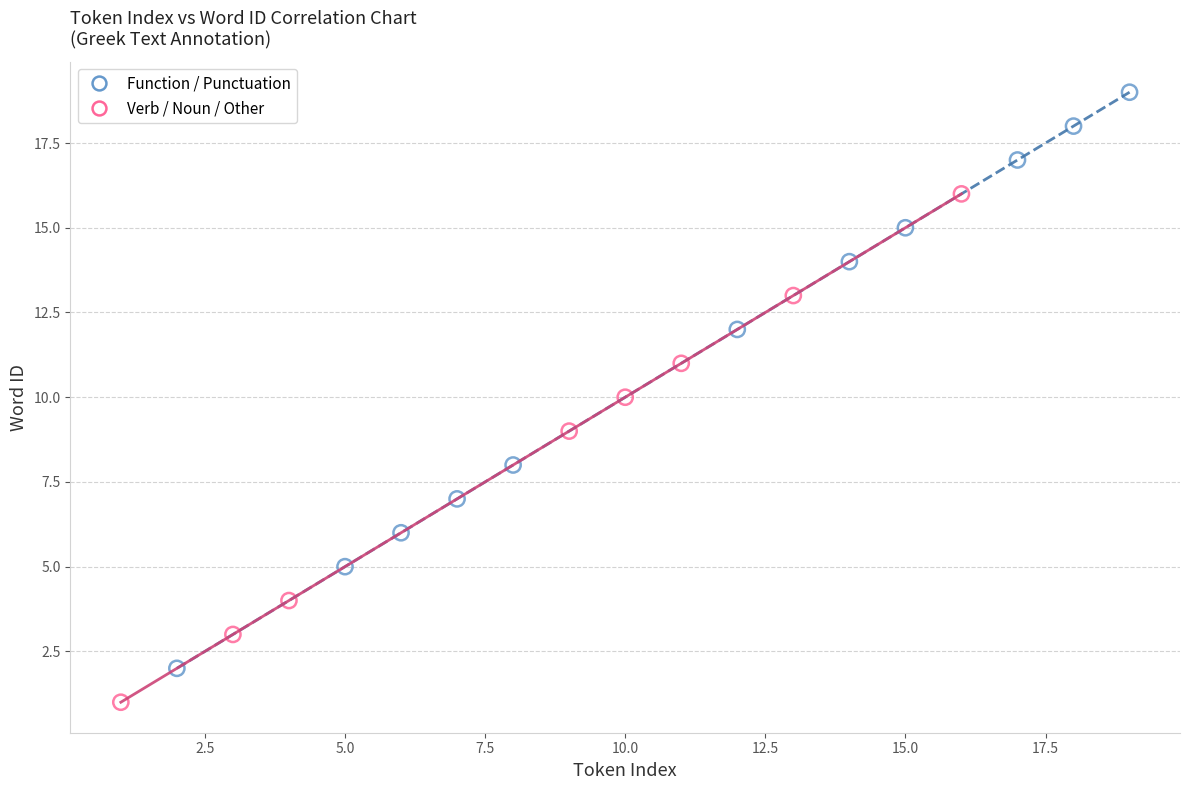

Which series contains the lowest Y value?

Verb / Noun / Other